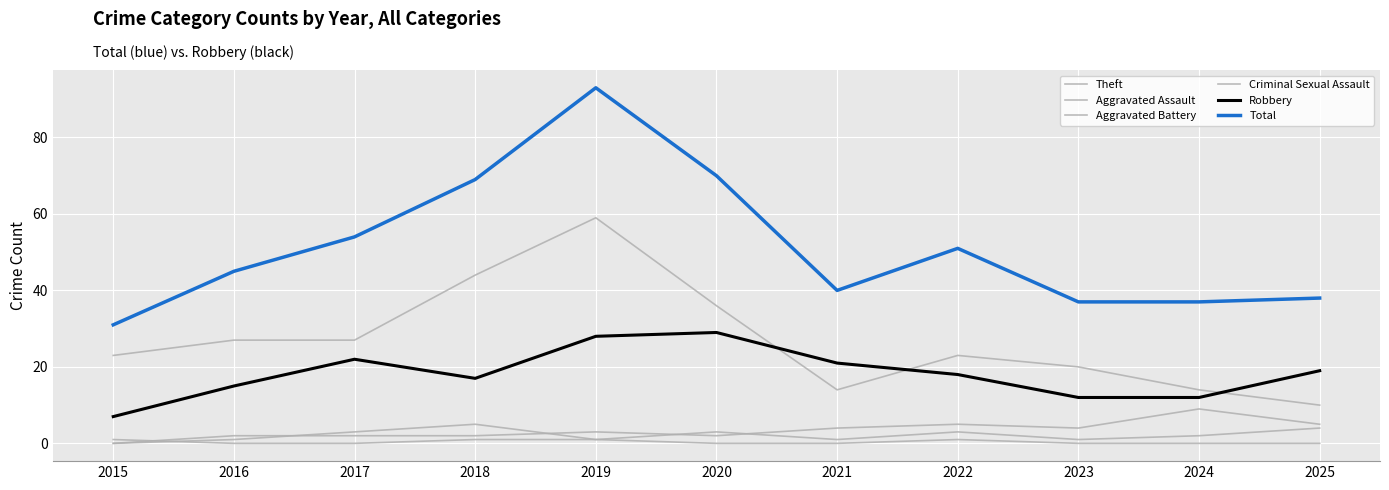

How many lines are shown in the chart?

6